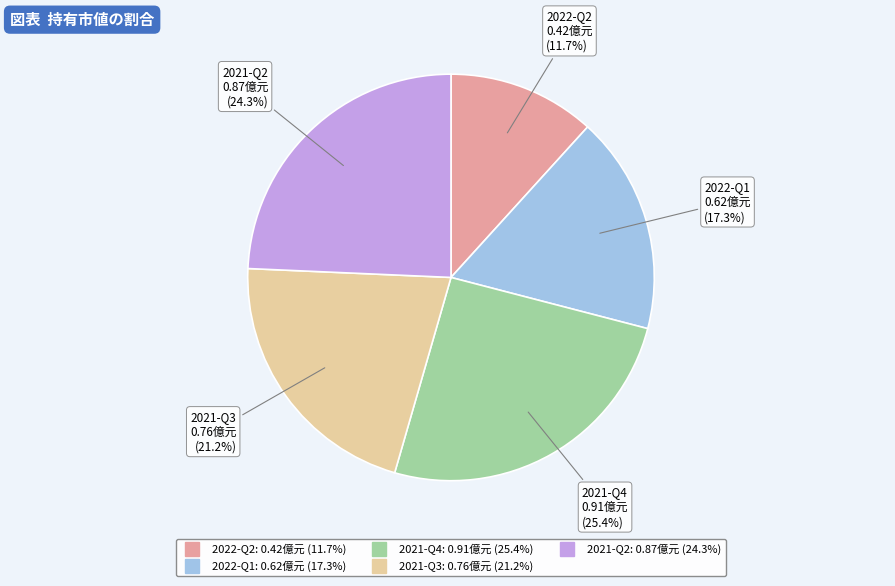

To the nearest percent, what percentage of the pie is 2022-Q2?

12%